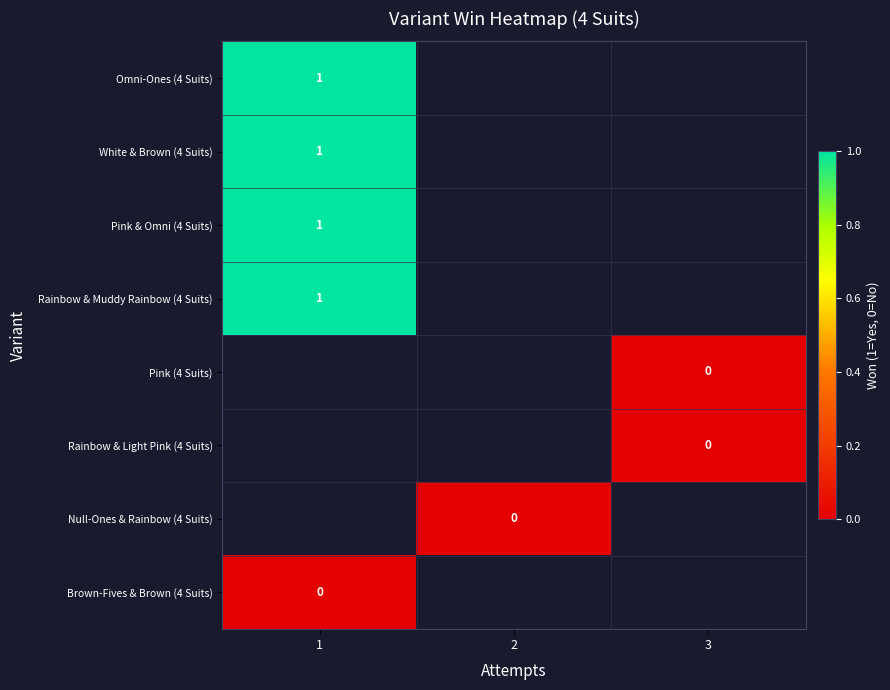

The value of Rainbow & Muddy Rainbow (4 Suits) at 1 is 1. True or false?

True